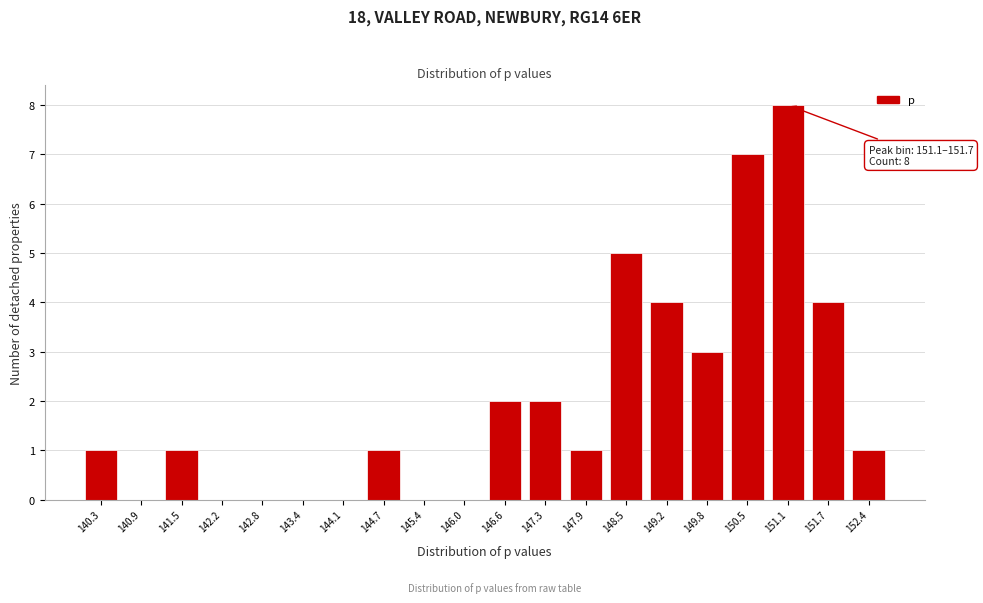

Reading left to right, what are all the values shown in this chart?

140.3=1	140.9=0	141.5=1	142.2=0	142.8=0	143.4=0	144.1=0	144.7=1	145.4=0	146.0=0	146.6=2	147.3=2	147.9=1	148.5=5	149.2=4	149.8=3	150.5=7	151.1=8	151.7=4	152.4=1